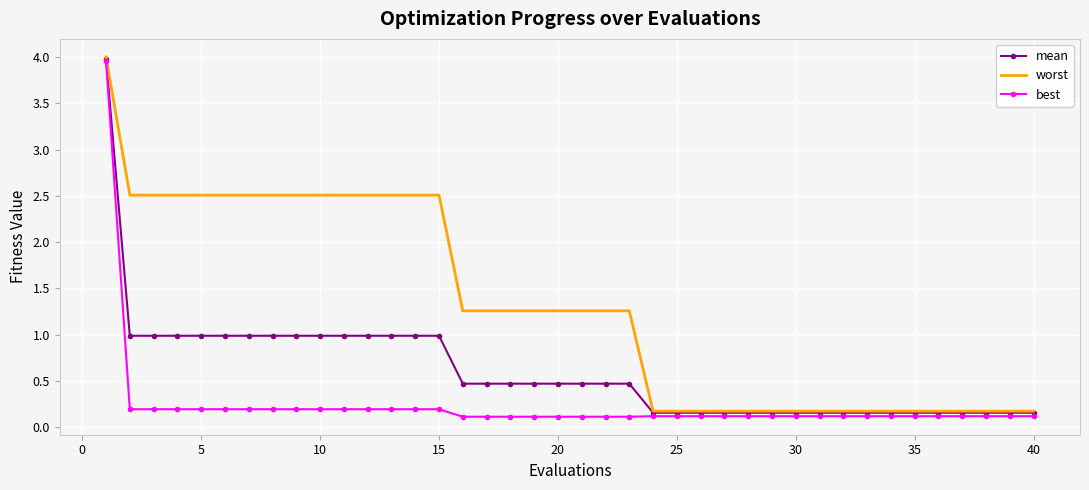

What is the greatest value displayed?

4.0